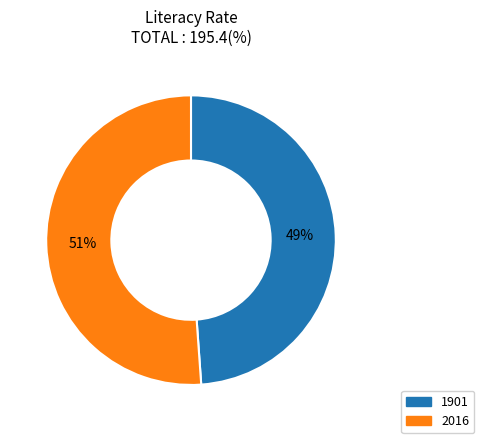

Between 1901 and 2016, which is larger?

2016